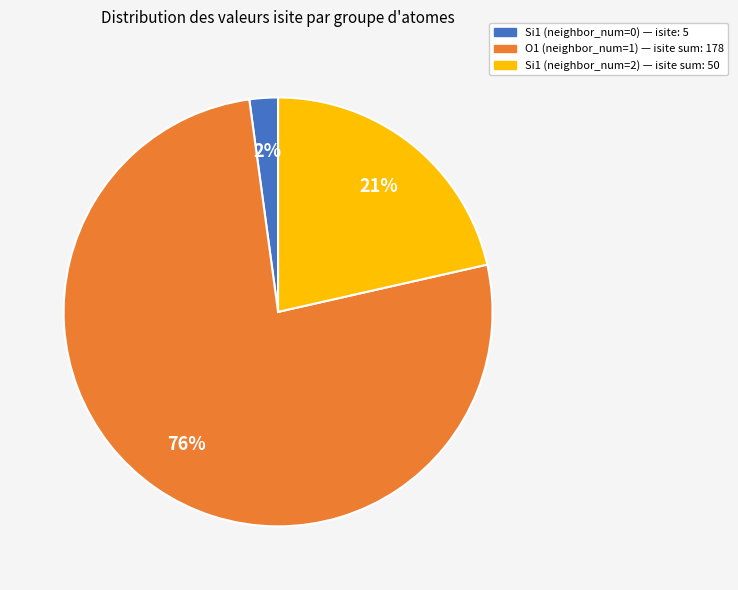

Is there a majority slice in this chart?

Yes